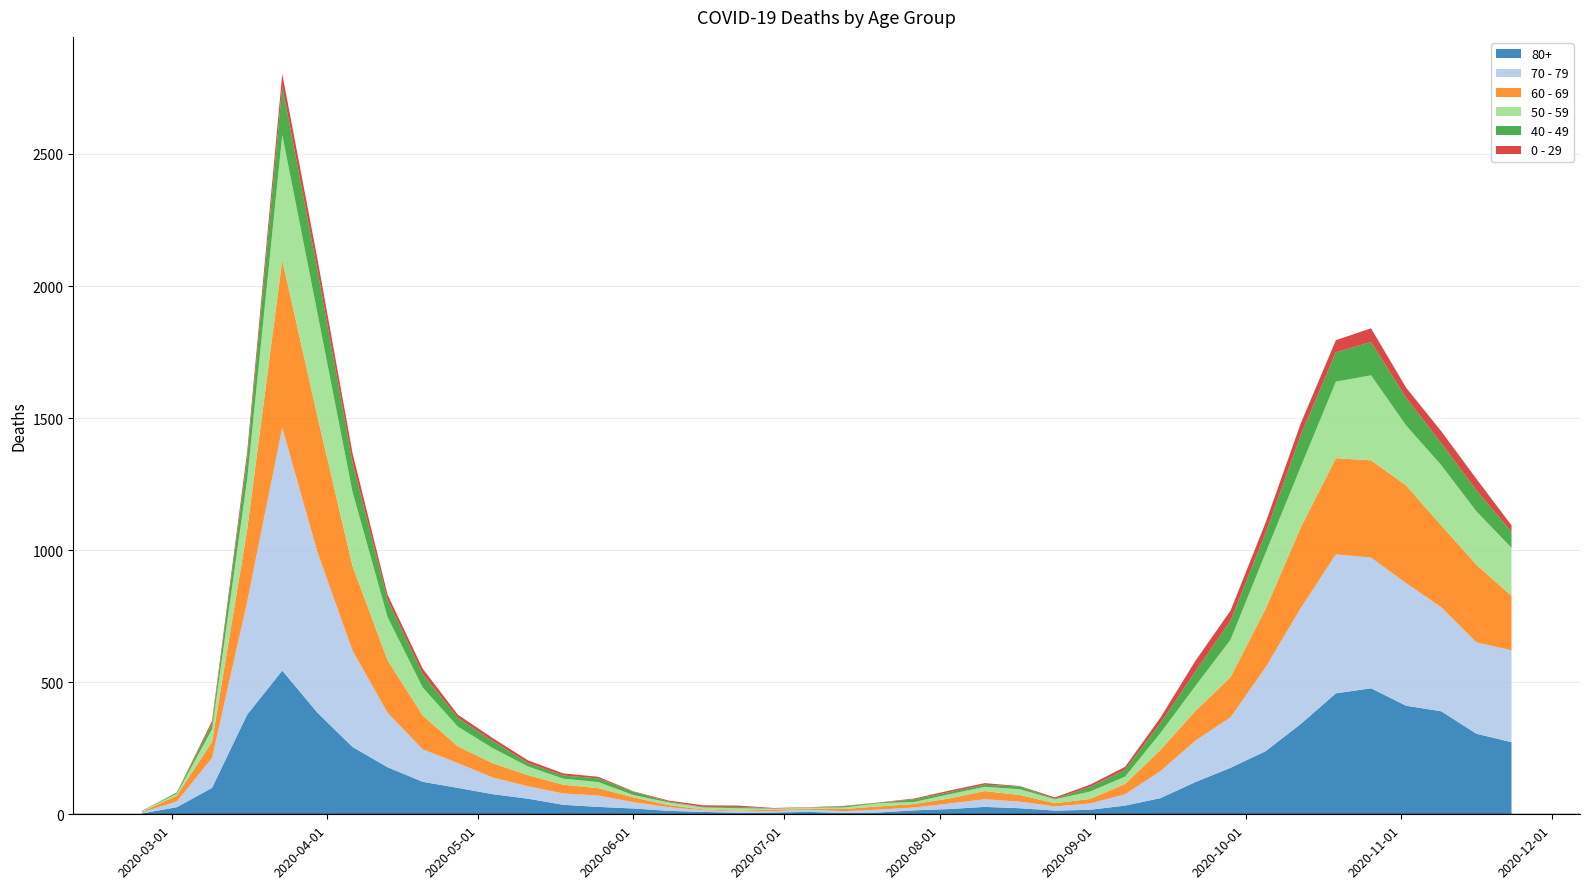

Reading left to right, extract all data points from this chart.

80+: 3	27	100	377	544	385	255	178	123	100	76	59	36	28	22	13	9	6	7	9	5	7	15	20	28	23	14	17	33	61	122	176	239	342	458	477	411	390	305	273
70 - 79: 4	22	113	427	920	608	365	206	123	94	63	47	43	43	24	14	6	5	5	8	7	11	11	21	29	25	16	24	43	102	157	191	318	439	526	495	464	394	346	348
60 - 69: 2	22	61	272	634	514	320	199	128	63	54	42	33	28	18	8	3	3	6	3	8	12	13	19	31	25	12	17	39	80	112	152	221	305	364	368	370	310	294	206
50 - 59: 3	7	48	190	475	392	281	163	106	75	57	33	23	23	9	10	8	9	3	5	6	12	8	16	16	22	15	28	28	64	95	142	212	230	290	322	227	228	202	182
40 - 49: 0	5	21	79	183	163	111	66	51	33	27	13	12	14	12	3	2	5	1	1	4	2	10	8	8	10	2	17	26	38	55	72	76	120	111	126	105	83	80	60
0 - 29: 1	0	10	25	47	42	36	19	20	12	11	10	8	6	2	4	6	5	2	1	2	1	3	6	6	2	5	9	11	20	40	38	39	44	46	52	38	45	43	25